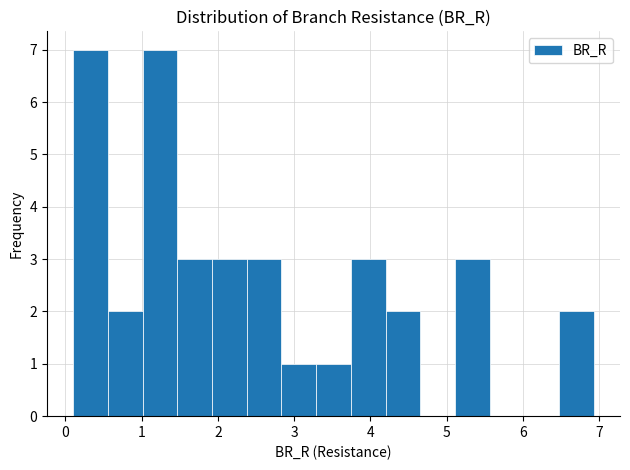

Reading left to right, transcribe this chart: for each bar, give the range it covers on the x-axis and its height. Neither the bar edges nor the heights are printed on the chart, so give them approximately, as read against the axes.

0.1 to 0.6: 7
0.6 to 1.0: 2
1.0 to 1.5: 7
1.5 to 1.9: 3
1.9 to 2.4: 3
2.4 to 2.8: 3
2.8 to 3.3: 1
3.3 to 3.7: 1
3.7 to 4.2: 3
4.2 to 4.7: 2
4.7 to 5.1: 0
5.1 to 5.6: 3
5.6 to 6.0: 0
6.0 to 6.5: 0
6.5 to 6.9: 2